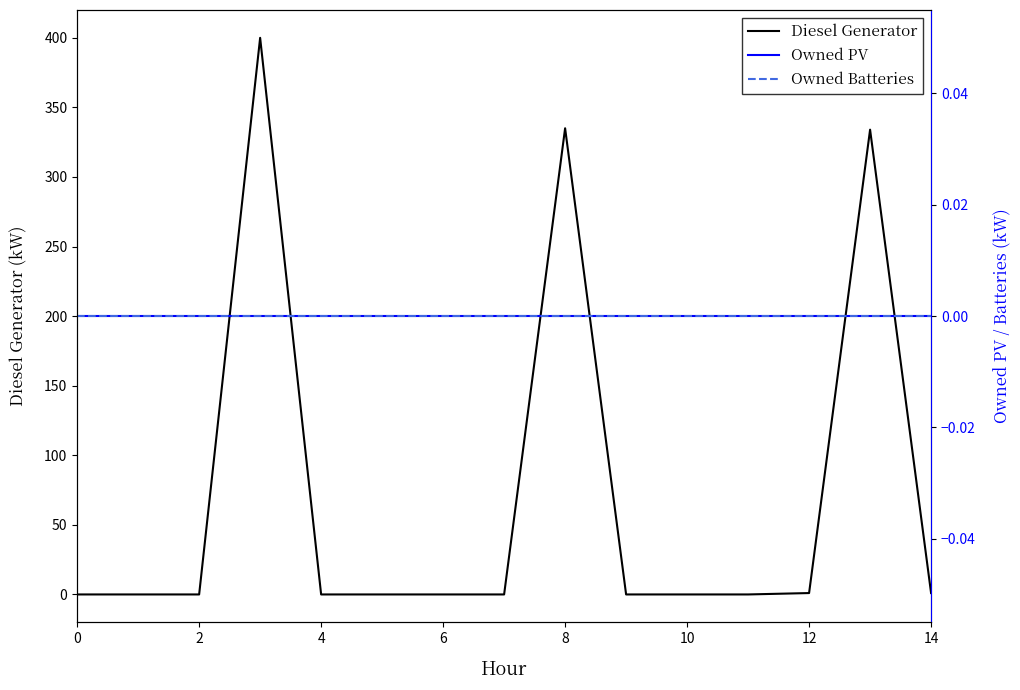

Which series changed the most between 0 and 10?

Diesel Generator